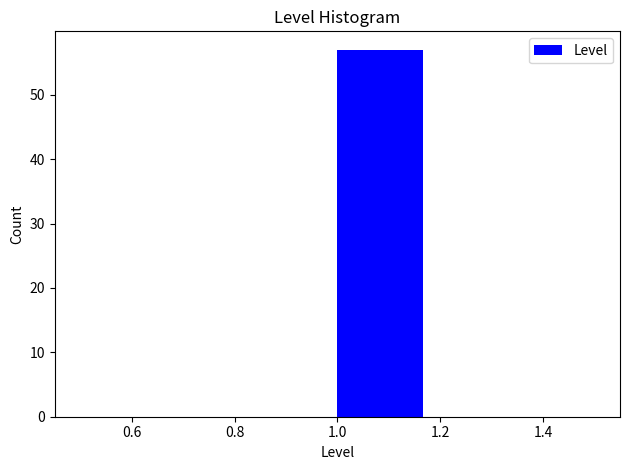

Which range on the x-axis has the tallest bar?

1.00 to 1.16